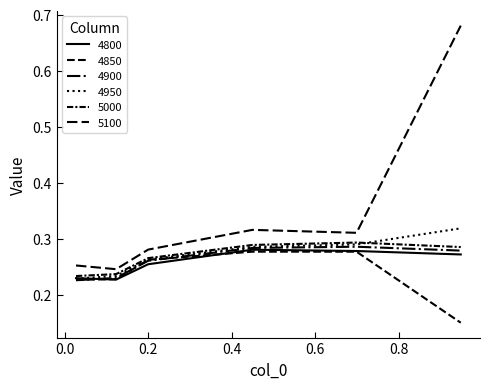

Does the chart display data point markers on the line(s)?

No